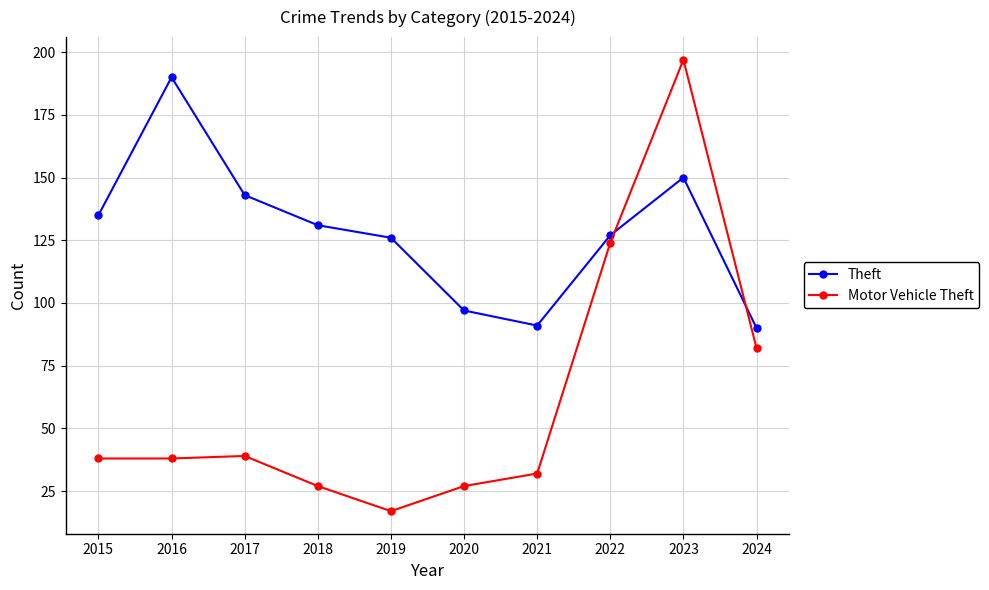

The Theft series shows 173 at 2020. True or false?

False